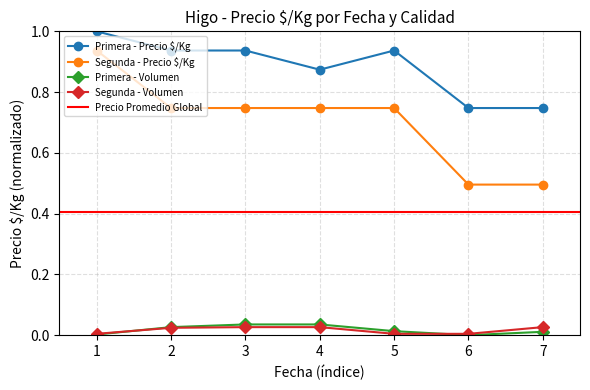

What is the lowest value of the Segunda - Precio $/Kg series?

0.5